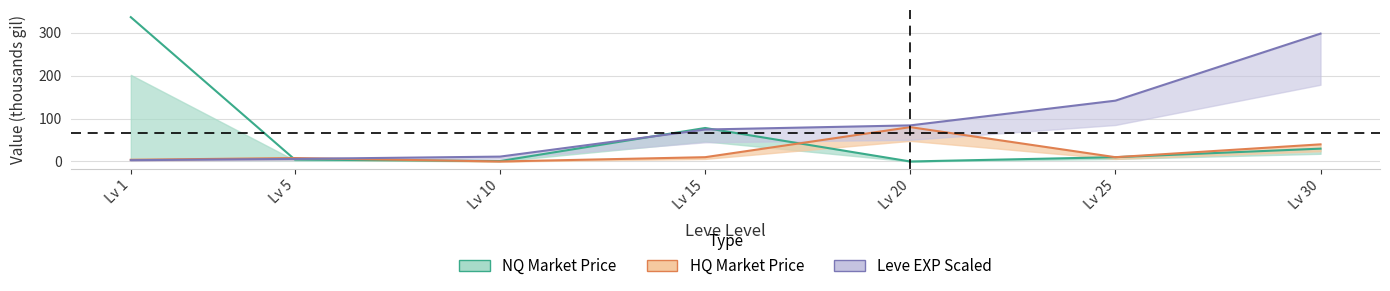

List the labels in order of Leve EXP x3 (k) value, smallest first.

Lv 1, Lv 5, Lv 10, Lv 15, Lv 20, Lv 25, Lv 30